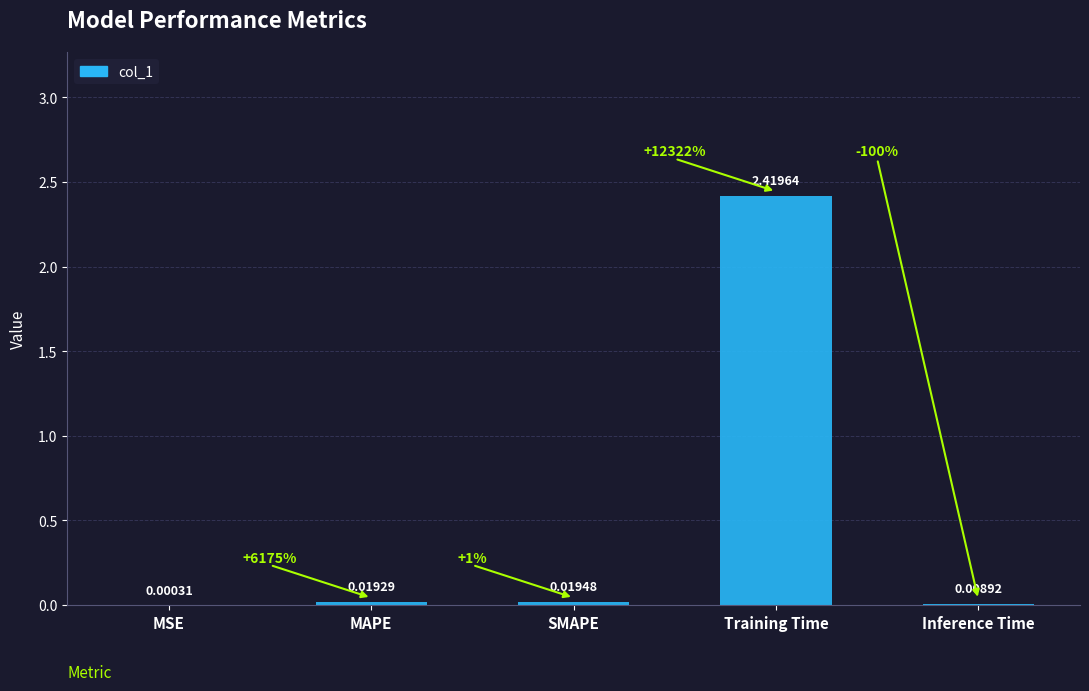

What is the sum of all values?

2.5